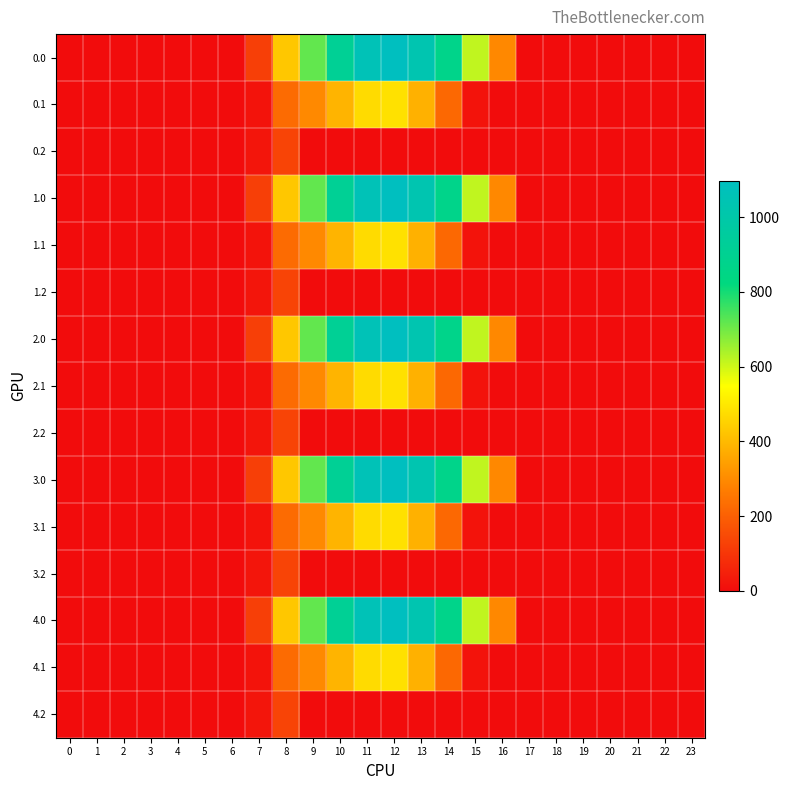

Which category has the highest value across all series?

12